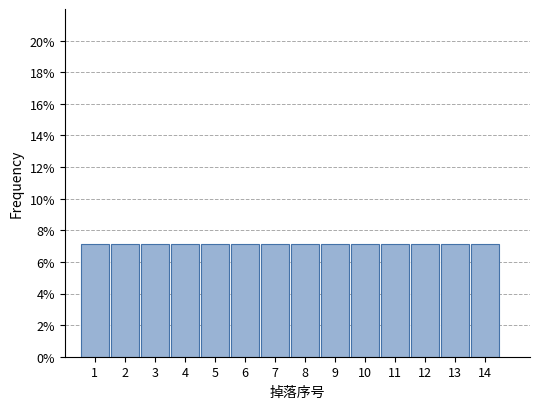

How tall is the bar that spans 9.5 to 10.5 on the x-axis? The values are not printed on the chart, so give them approximately, as read against the axis.

7.2